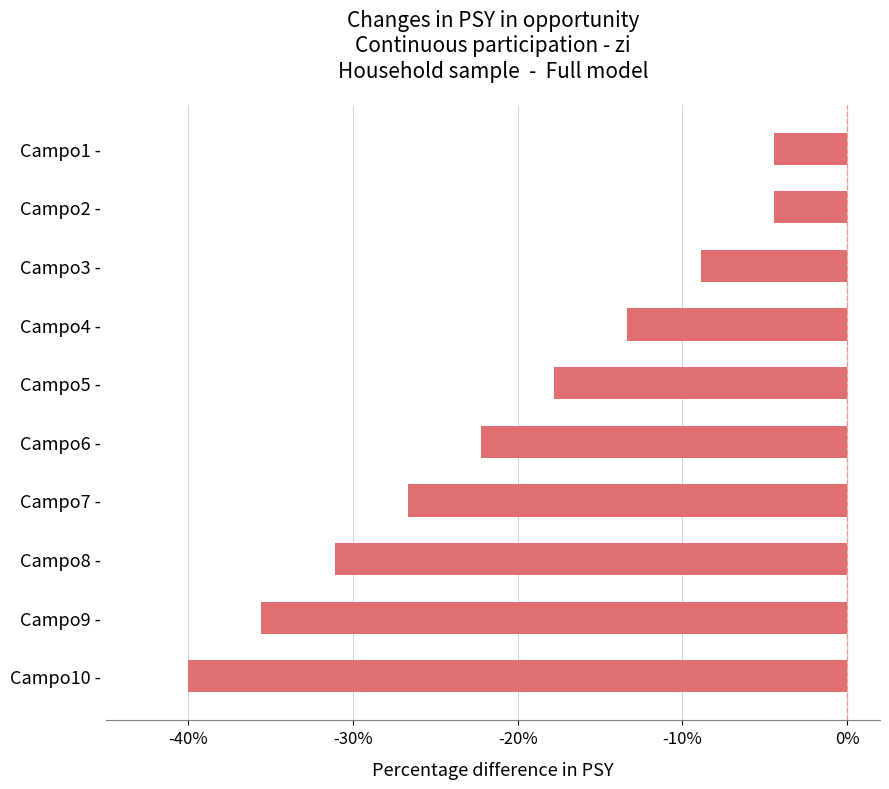

What is the minimum value shown in the chart?

-40.0